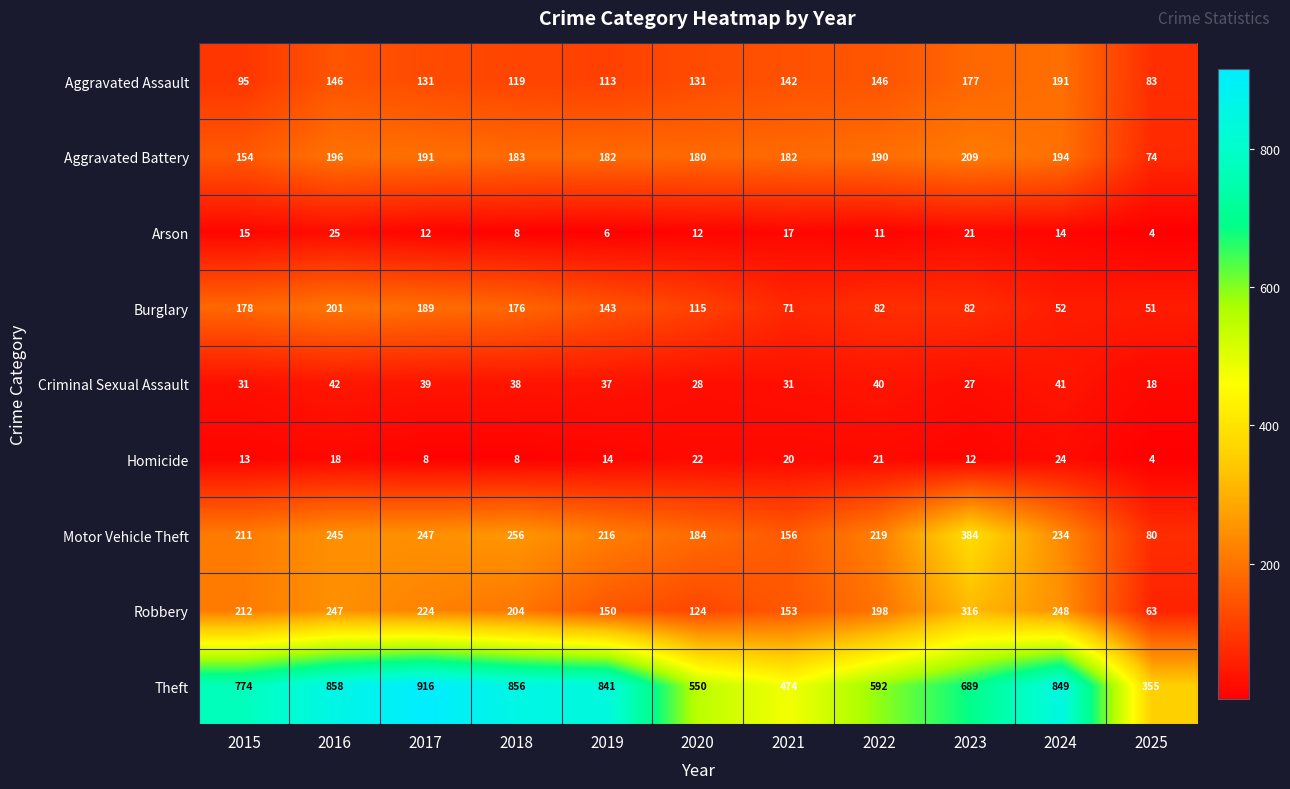

Is it true that Burglary equals 153 at 2020?

False